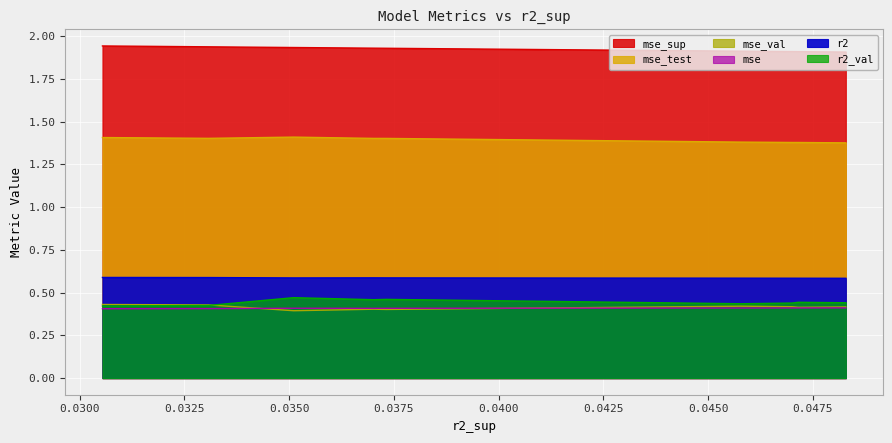

Reading left to right, what are all the values shown in this chart?

r2: model_1_16_4=0.6	model_1_16_3=0.6	model_1_16_5=0.6	model_1_16_6=0.6	model_1_16_1=0.6	model_1_16_2=0.6	model_1_16_0=0.6	model_1_16_7=0.6	model_1_16_8=0.6	model_1_16_9=0.6
r2_val: model_1_16_4=0.4	model_1_16_3=0.4	model_1_16_5=0.4	model_1_16_6=0.4	model_1_16_1=0.5	model_1_16_2=0.5	model_1_16_0=0.5	model_1_16_7=0.4	model_1_16_8=0.4	model_1_16_9=0.4
mse: model_1_16_4=0.4	model_1_16_3=0.4	model_1_16_5=0.4	model_1_16_6=0.4	model_1_16_1=0.4	model_1_16_2=0.4	model_1_16_0=0.4	model_1_16_7=0.4	model_1_16_8=0.4	model_1_16_9=0.4
mse_val: model_1_16_4=0.4	model_1_16_3=0.4	model_1_16_5=0.4	model_1_16_6=0.4	model_1_16_1=0.4	model_1_16_2=0.4	model_1_16_0=0.4	model_1_16_7=0.4	model_1_16_8=0.4	model_1_16_9=0.4
mse_test: model_1_16_4=1.4	model_1_16_3=1.4	model_1_16_5=1.4	model_1_16_6=1.4	model_1_16_1=1.4	model_1_16_2=1.4	model_1_16_0=1.4	model_1_16_7=1.4	model_1_16_8=1.4	model_1_16_9=1.4
mse_sup: model_1_16_4=1.9	model_1_16_3=1.9	model_1_16_5=1.9	model_1_16_6=1.9	model_1_16_1=1.9	model_1_16_2=1.9	model_1_16_0=1.9	model_1_16_7=1.9	model_1_16_8=1.9	model_1_16_9=1.9